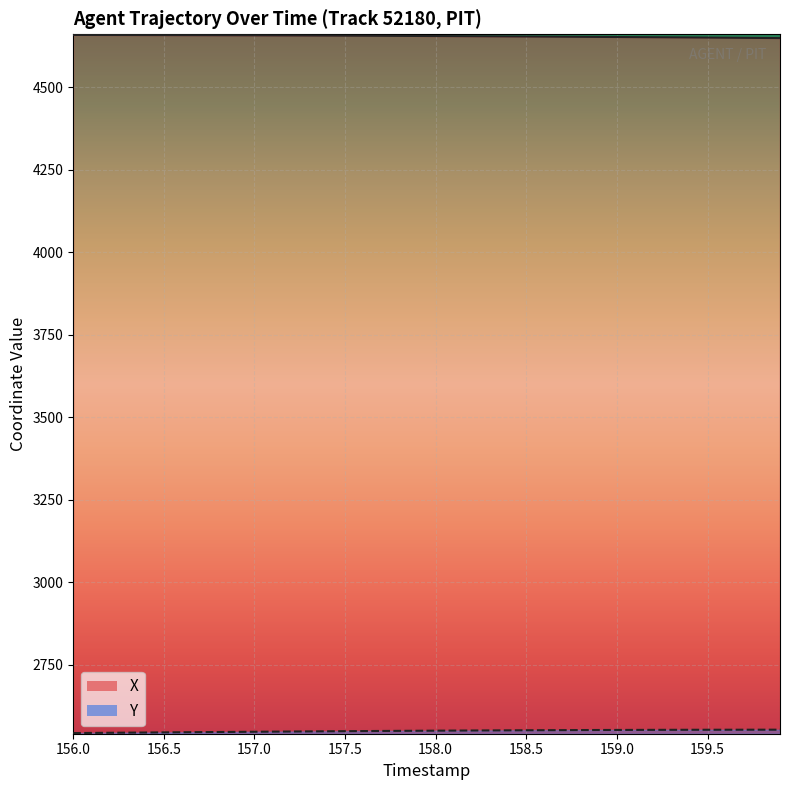

What is the minimum value shown in the chart?

2542.2